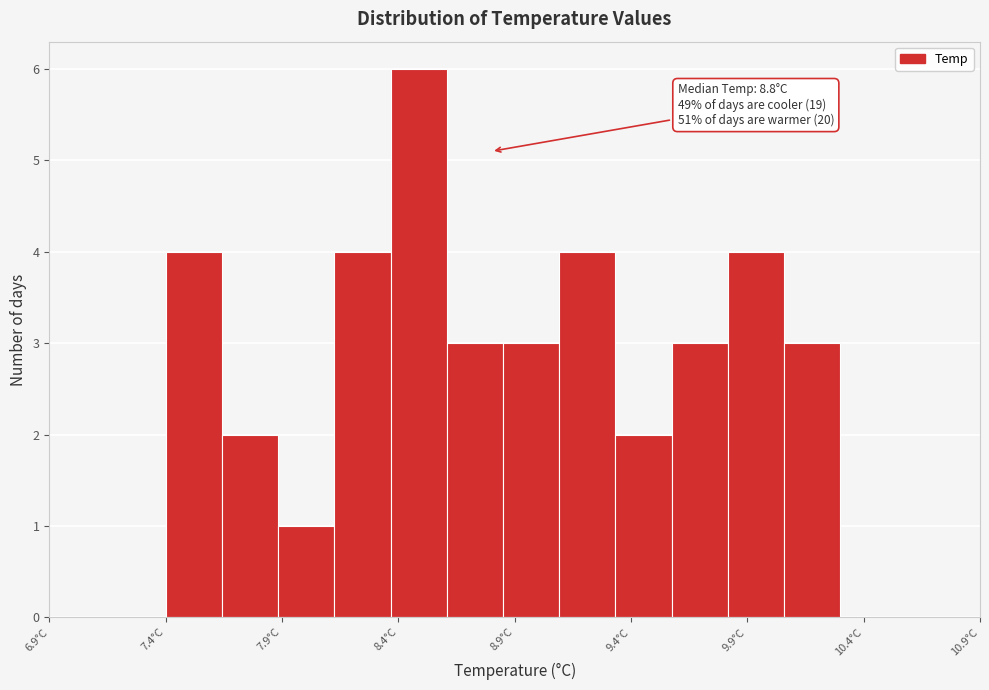

Which range on the x-axis has the tallest bar?

8.35 to 8.60